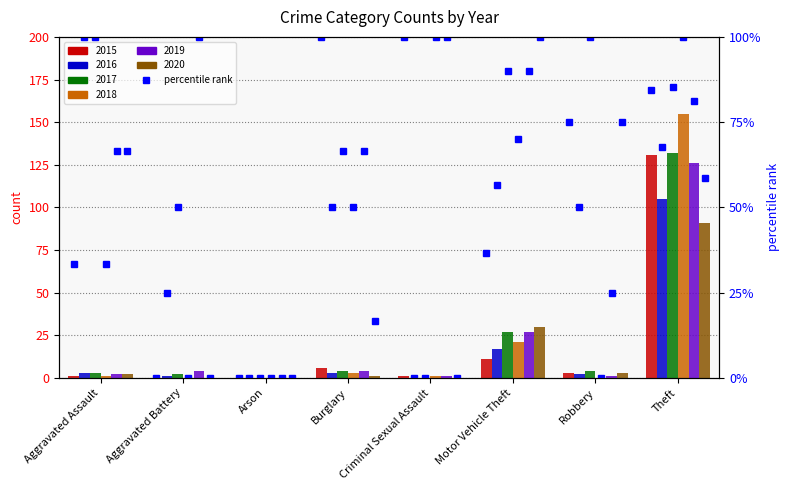

At which label is the value closest to 50?

Motor Vehicle Theft